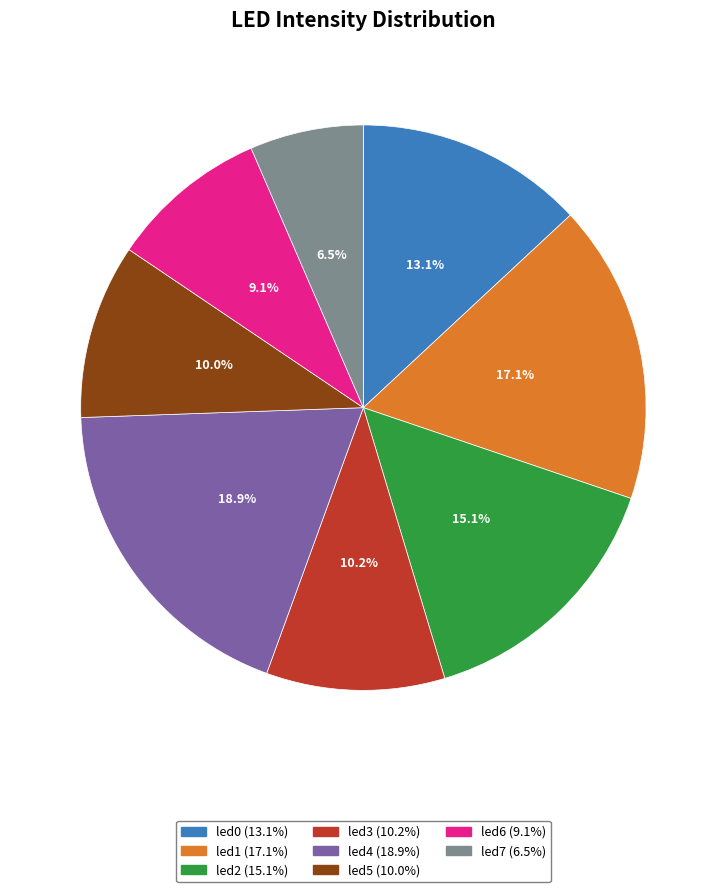

What is the smallest slice in the pie chart?

led7